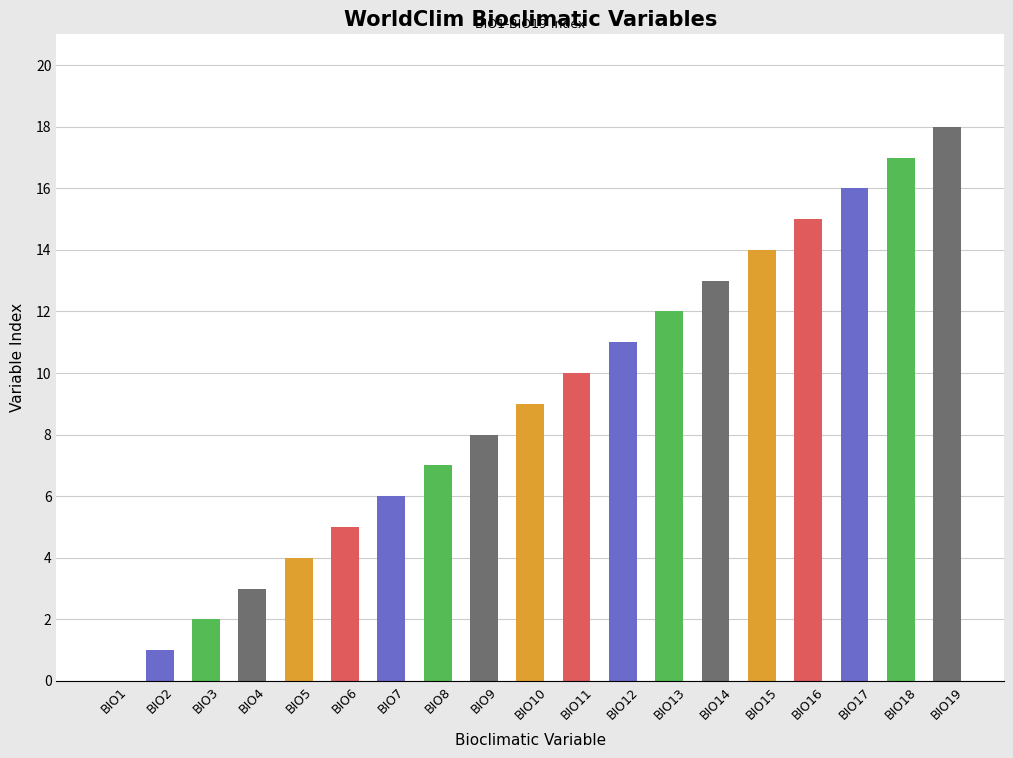

At which category does the chart reach its peak across all series?

BIO19